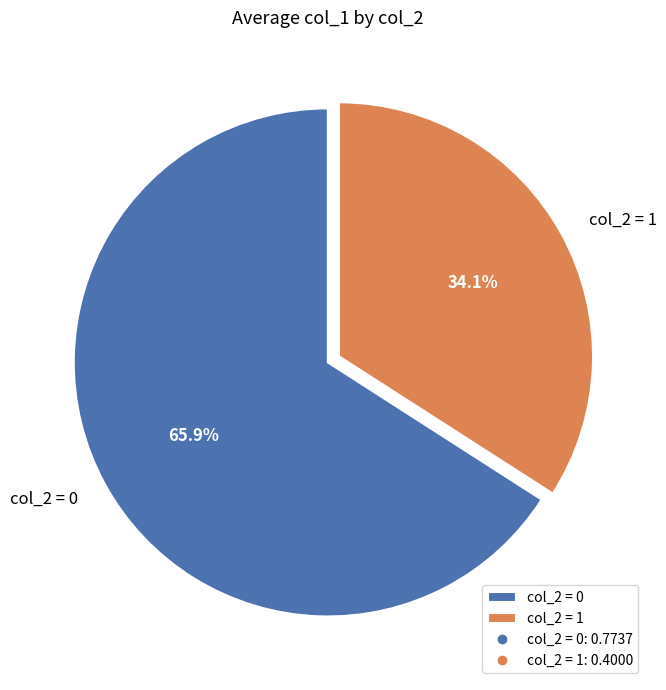

What is the majority slice?

col_2 = 0